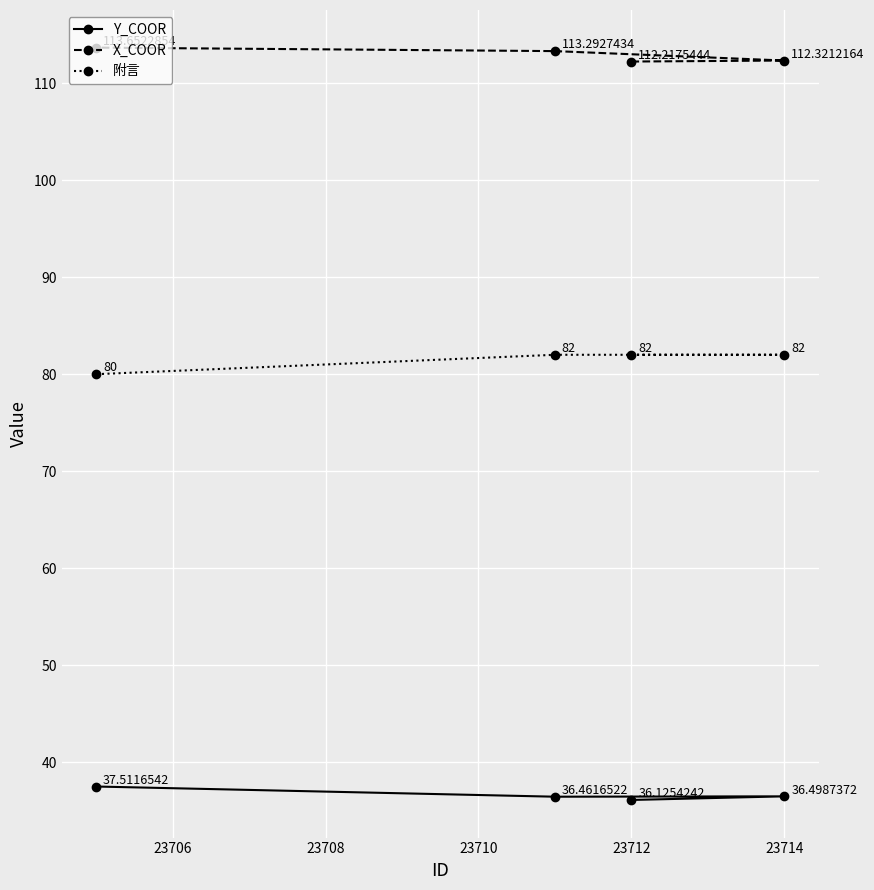

Reading left to right, list all the values displayed in this chart.

Y_COOR: 37.5	36.5	36.1	36.5
X_COOR: 113.7	113.3	112.2	112.3
附言: 80.0	82.0	82.0	82.0